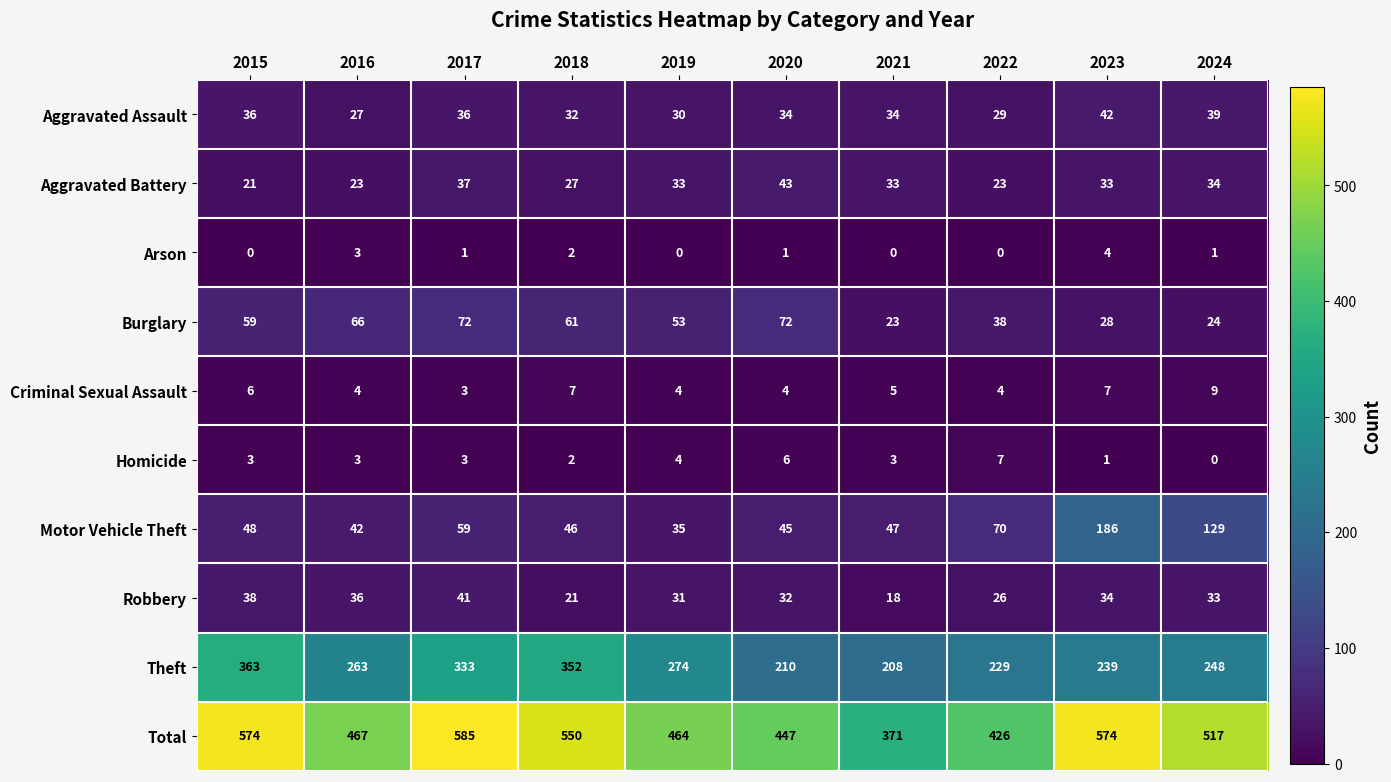

What is the maximum value shown in the chart?

585